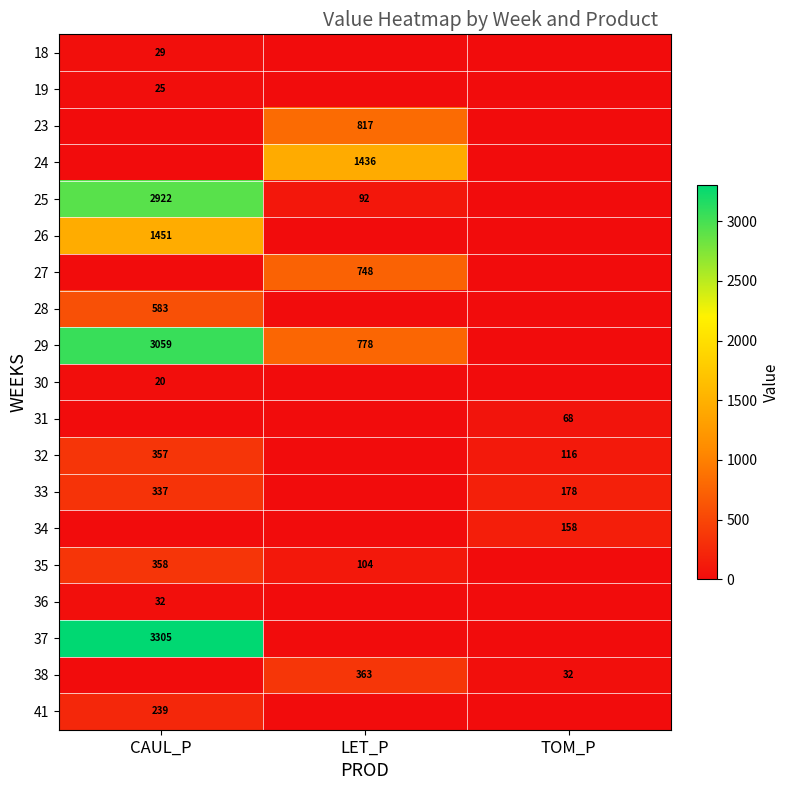

Is it true that 25 equals 26 at LET_P?

False